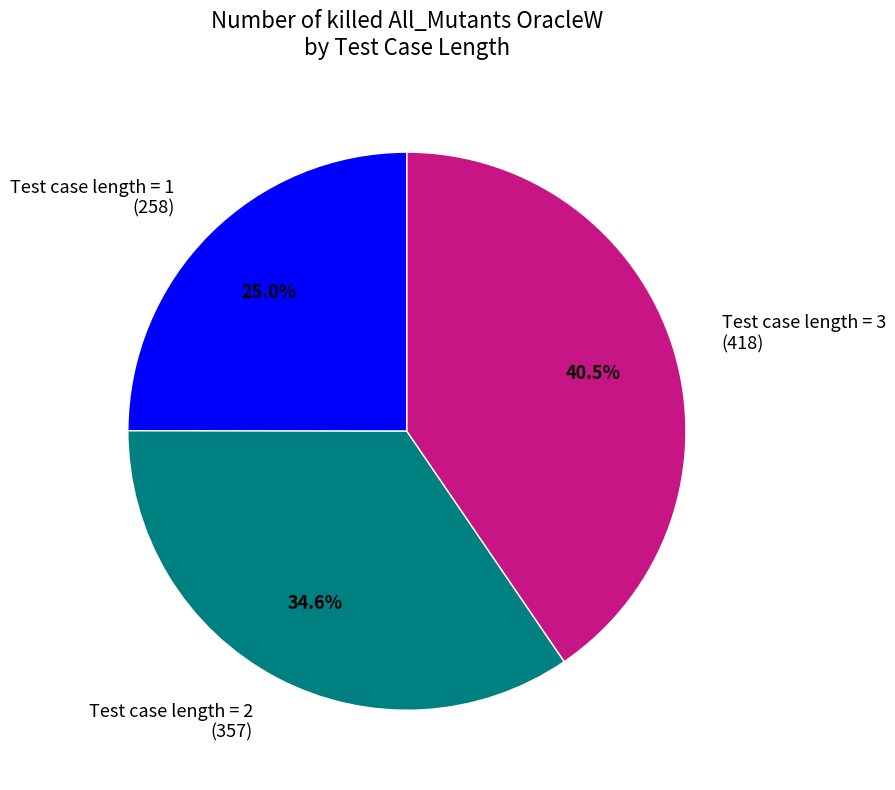

True or false: Test case length = 2 accounts for 21% of the total.

False